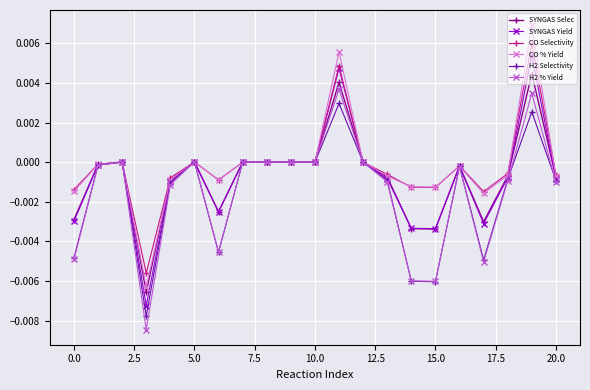

Which series has the widest spread of values?

CO % Yield